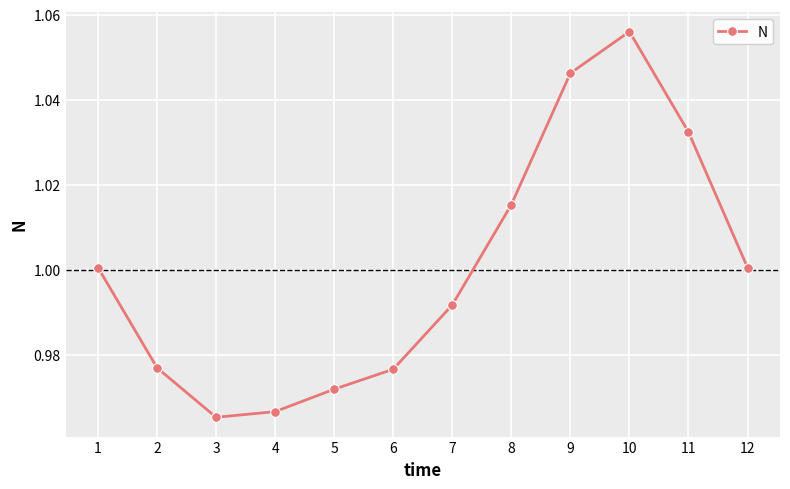

What is the change in value from 4 to 10?

+0.1